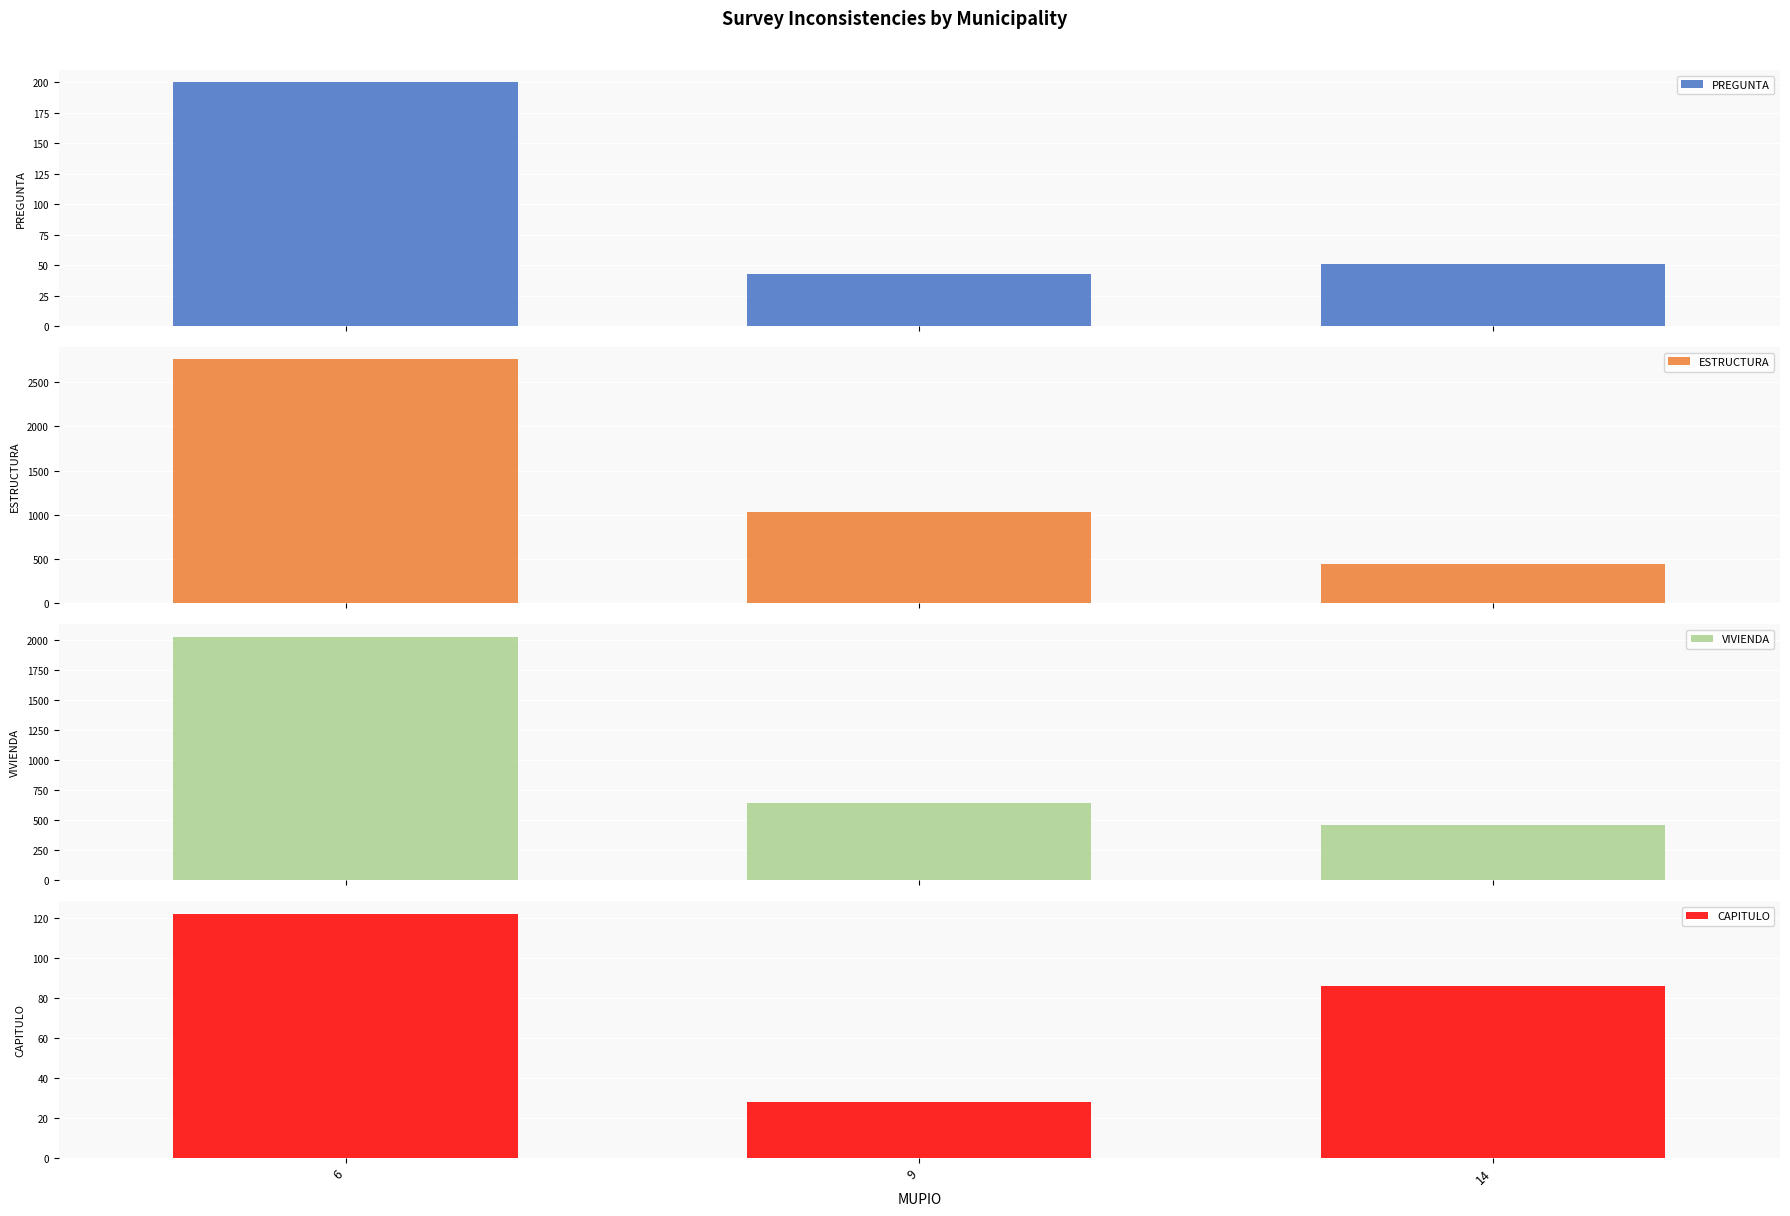

How many values in the ESTRUCTURA series are below 1034?

1